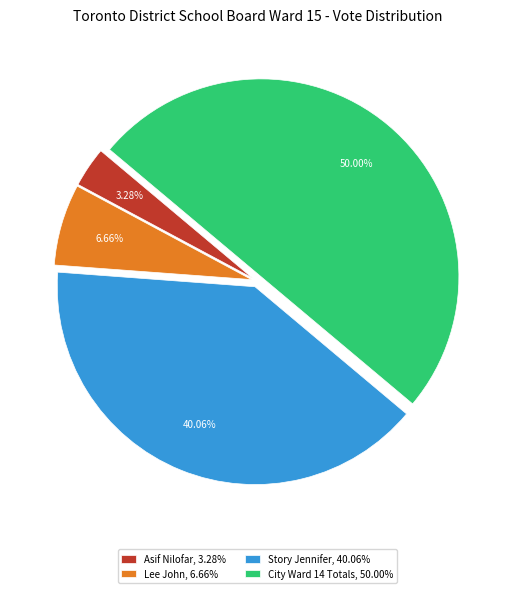

What percentage is the Story Jennifer slice, to the nearest percent?

40%